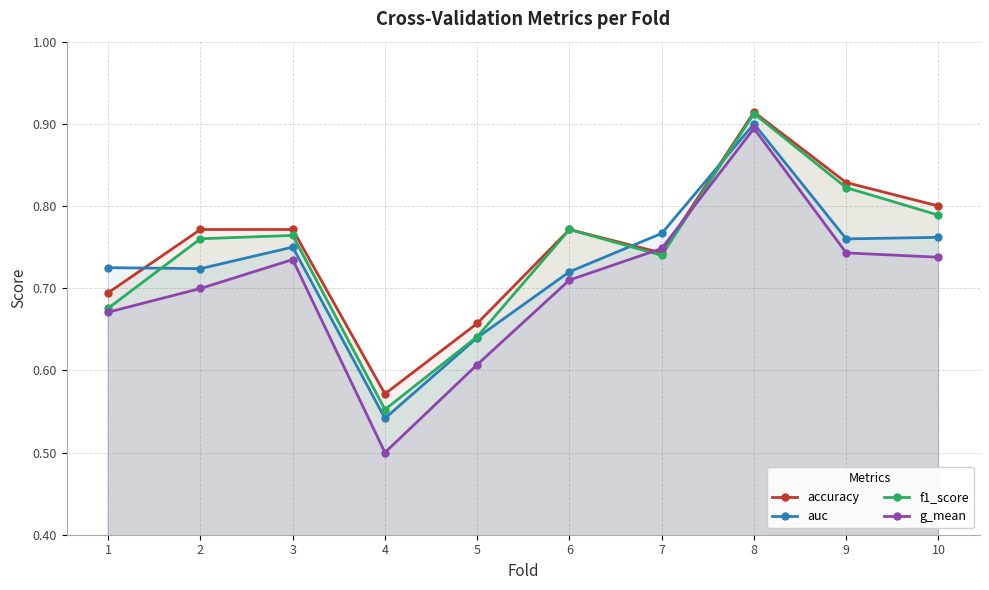

True or false: auc and g_mean cross at least once.

False